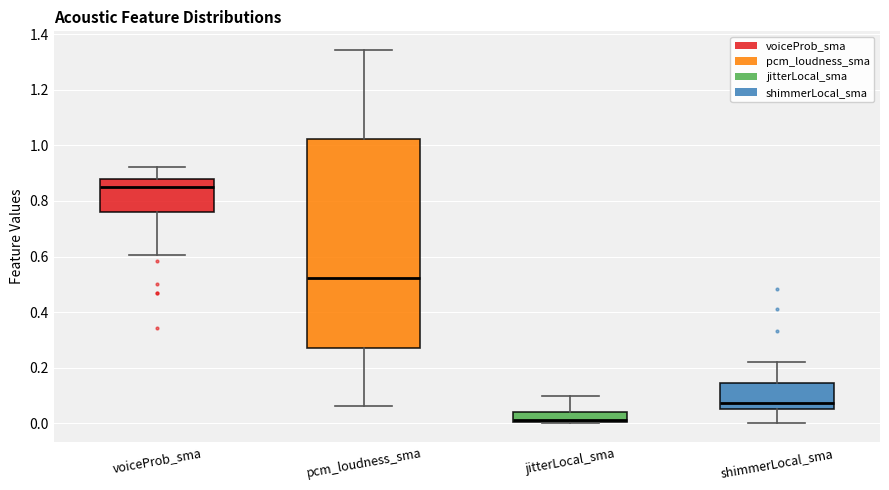

Reading left to right, read every box against the y-axis: the position of its median line, the range the box covers, and the ends of its whiskers. The values are not printed on the chart, so give them approximately, as read against the axis.

voiceProb_sma: median 0.84, box 0.76 to 0.88, whiskers 0.60 to 0.92
pcm_loudness_sma: median 0.52, box 0.28 to 1.02, whiskers 0.06 to 1.34
jitterLocal_sma: median 0.02, box 0.00 to 0.04, whiskers 0.00 to 0.10
shimmerLocal_sma: median 0.08, box 0.06 to 0.14, whiskers 0.00 to 0.22